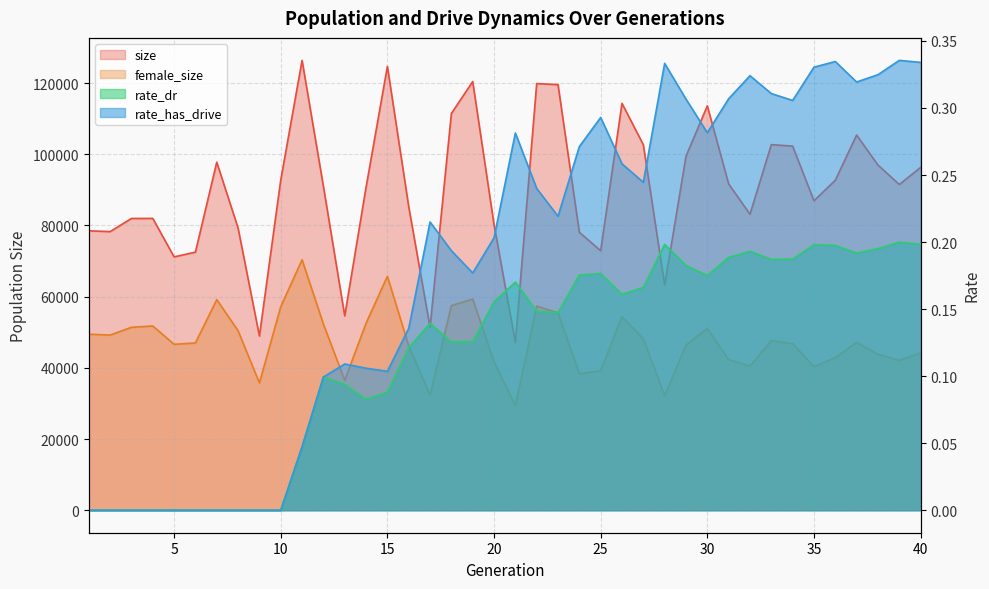

Rank the categories by rate_dr value from highest to lowest.

39, 40, 28, 35, 36, 38, 32, 37, 31, 34, 33, 29, 25, 24, 30, 21, 27, 26, 20, 22, 23, 17, 19, 18, 16, 12, 13, 15, 14, 11, 1, 2, 3, 4, 5, 6, 7, 8, 9, 10